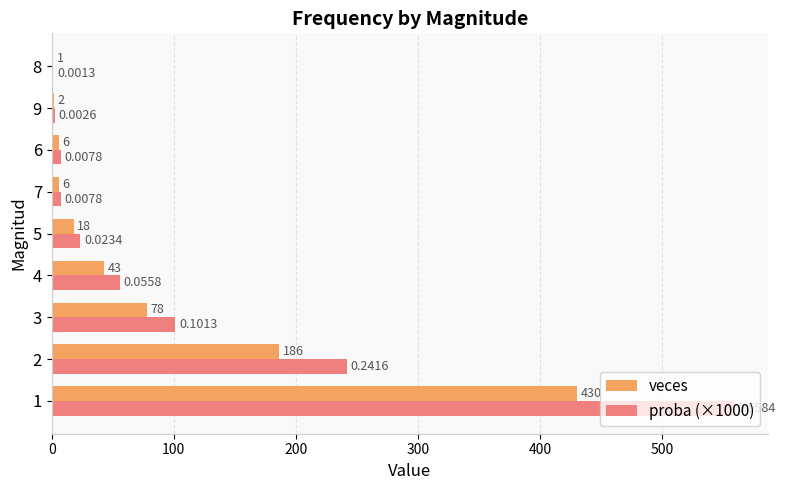

Which series has the largest total across all categories?

proba (×1000)